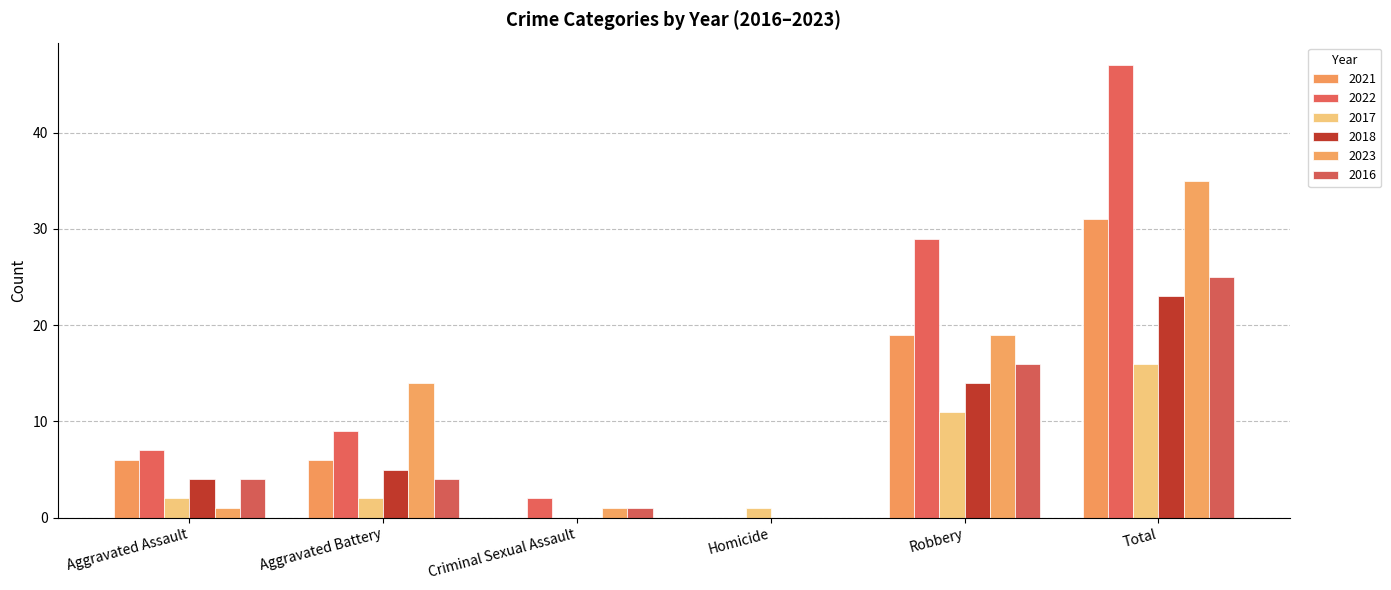

At which category is the sum across all series the highest?

Total